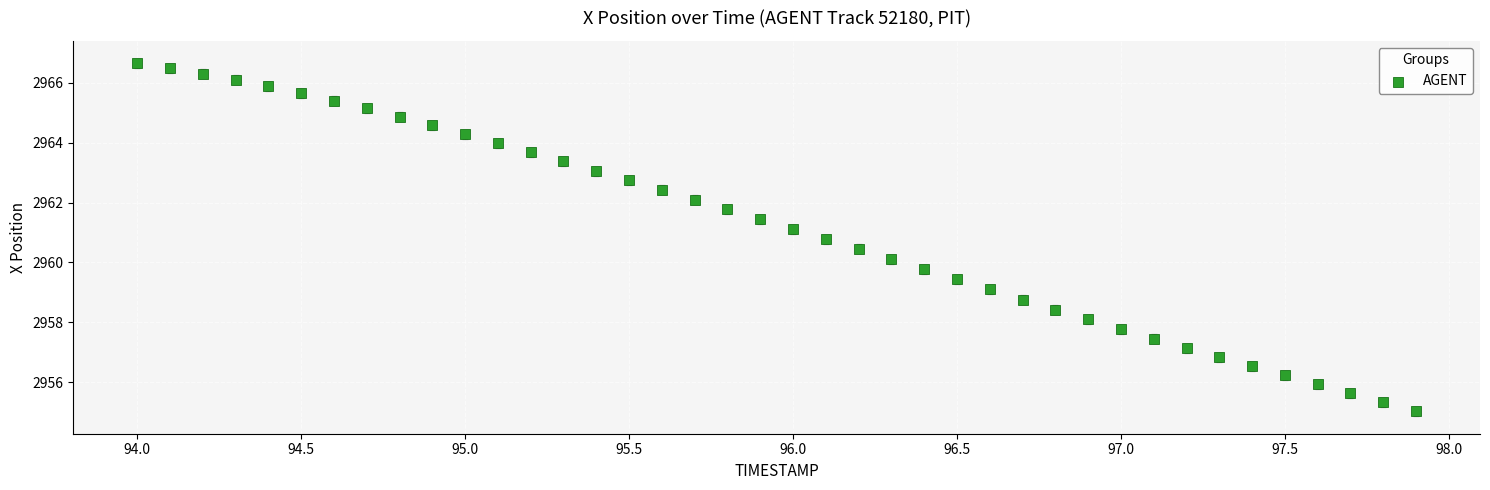

What is the range of X values (max minus min)?

3.9